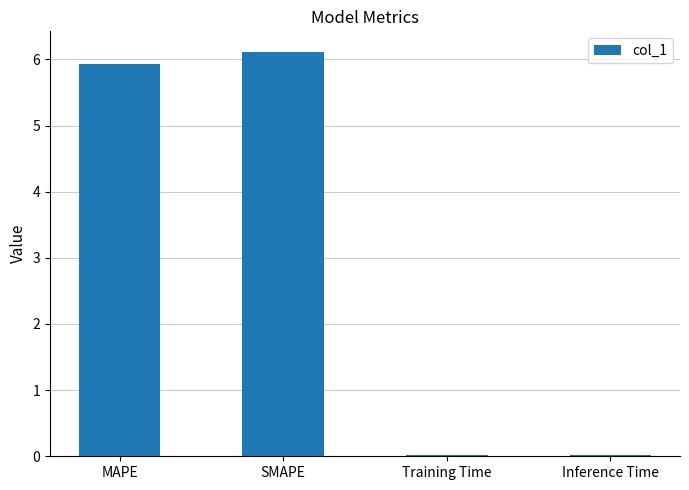

What is the approximate value at SMAPE?

6.1